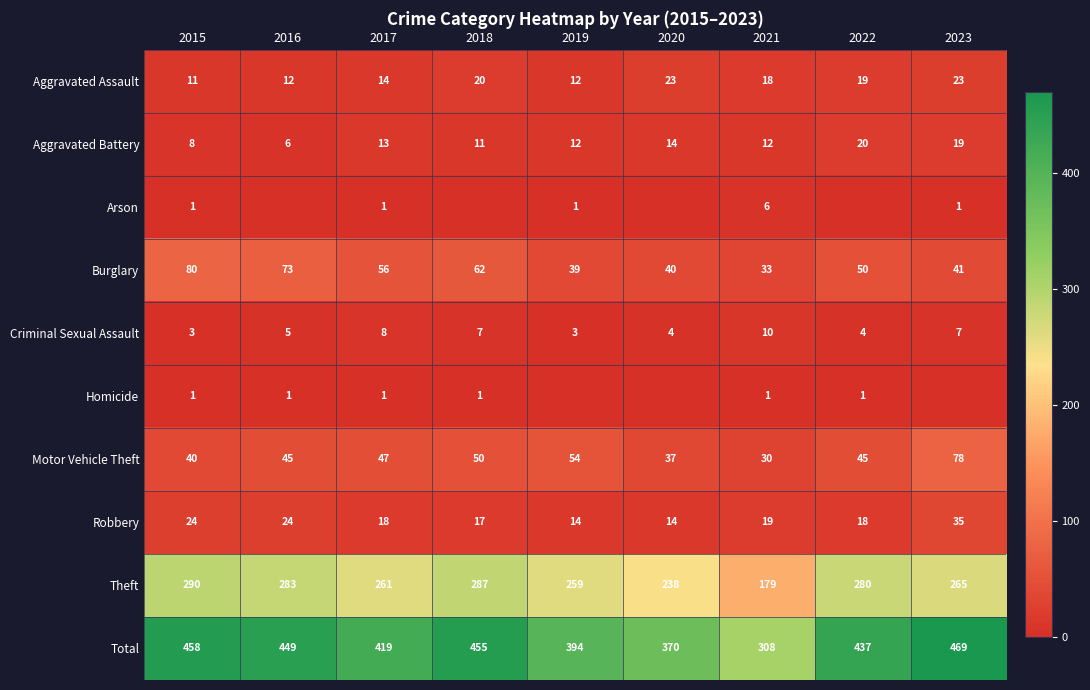

What is the difference between the second highest and second lowest values in the Total series?

88